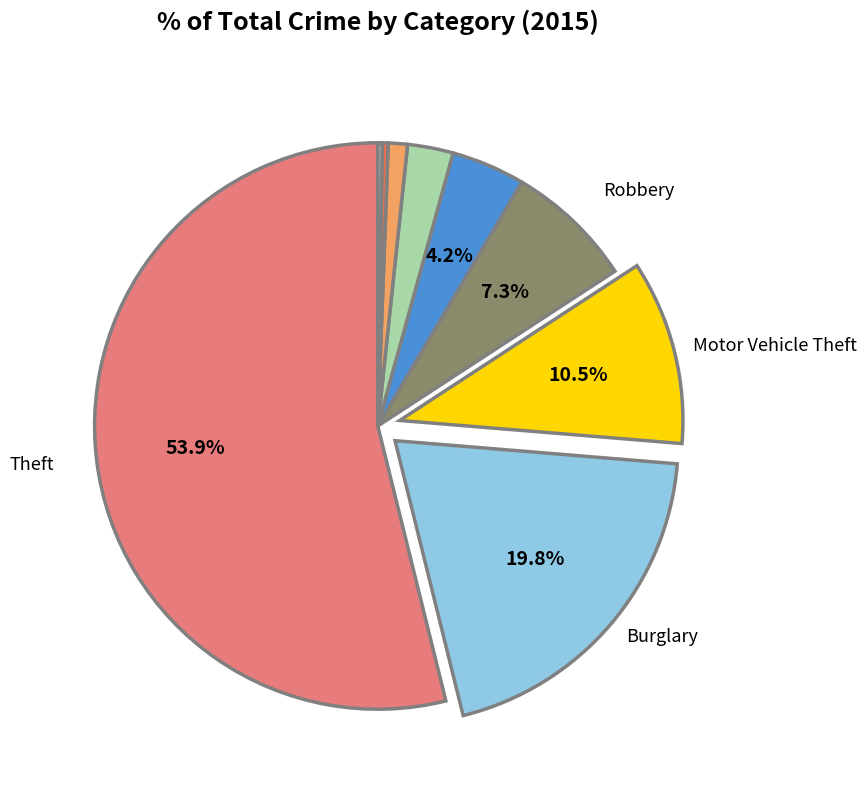

Rank the categories by value from lowest to highest.

Arson, Homicide, Criminal Sexual Assault, Aggravated Assault, Aggravated Battery, Robbery, Motor Vehicle Theft, Burglary, Theft